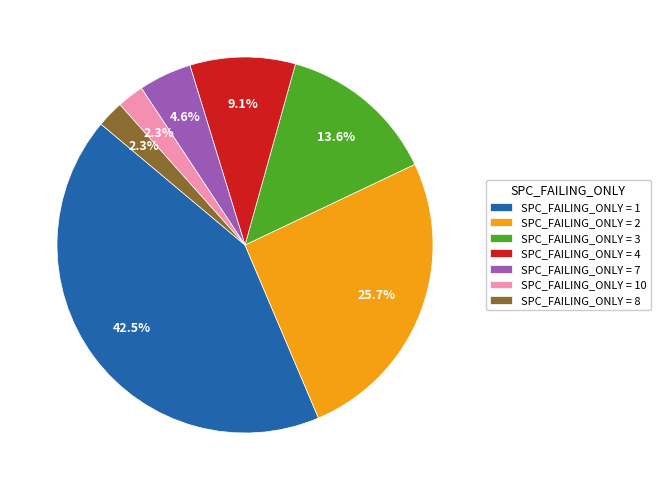

Approximately how many times larger is the value at SPC_FAILING_ONLY = 4 compared to SPC_FAILING_ONLY = 2?

0.4